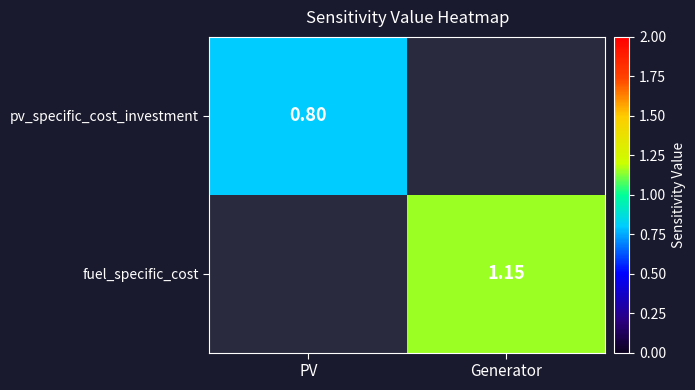

Is the value of fuel_specific_cost at Generator greater than the value of pv_specific_cost_investment at PV?

Yes